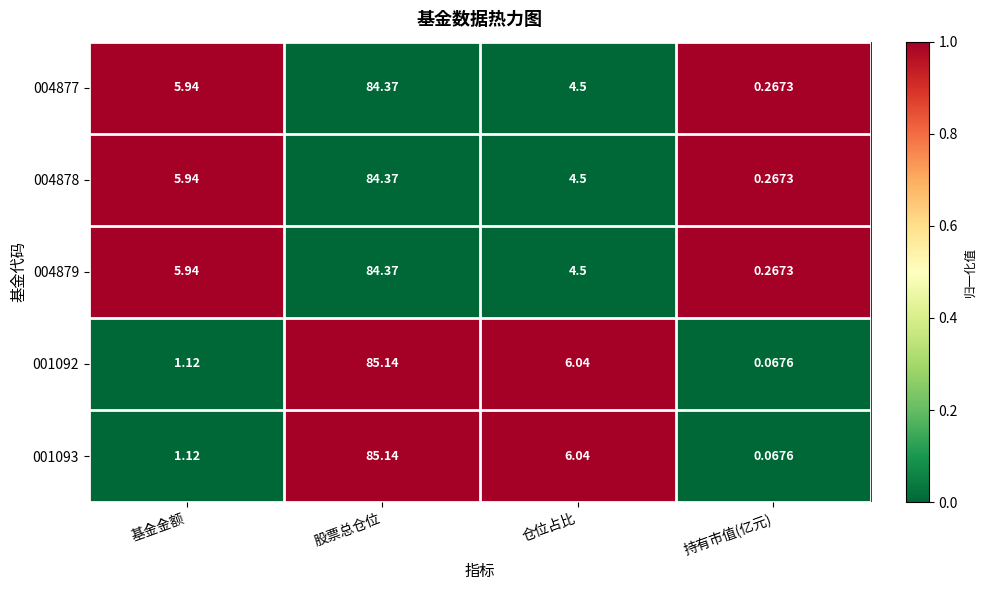

At which category is the sum across all series the highest?

股票总仓位